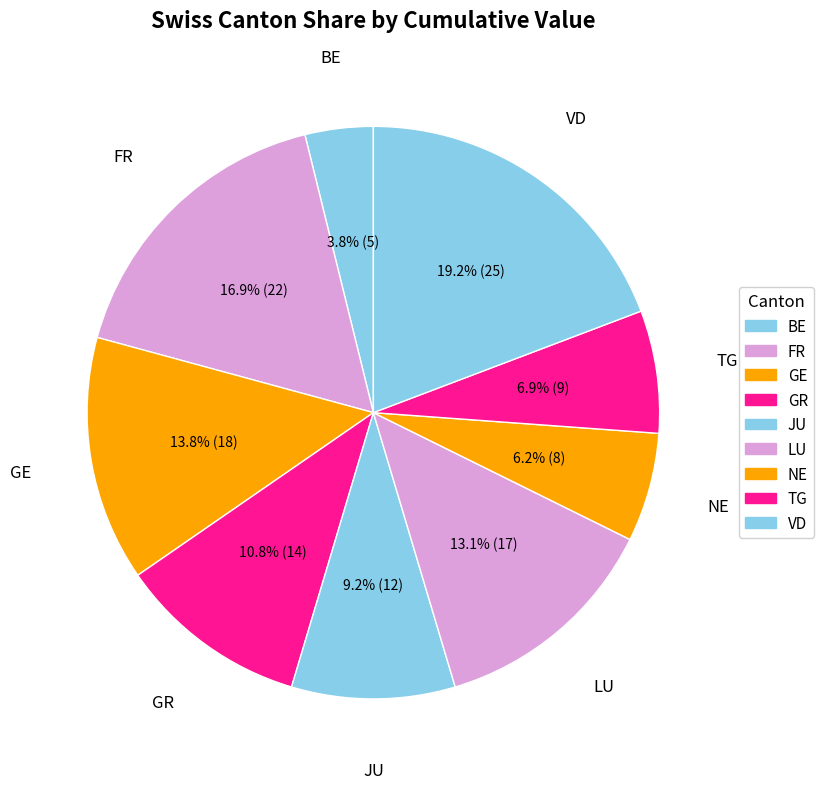

To the nearest percent, what is the average slice percentage?

11%